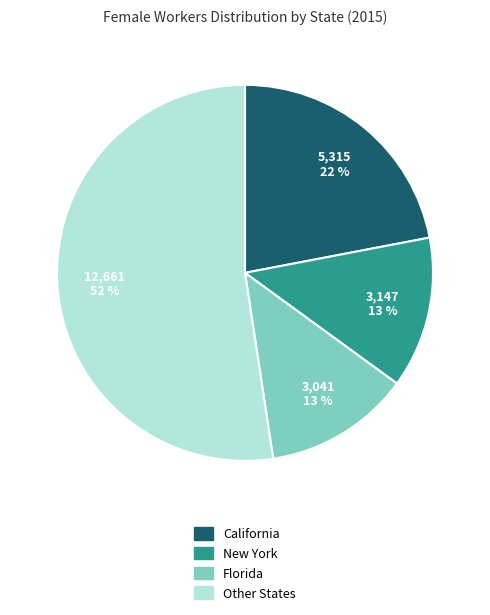

Does any single category account for the majority?

Yes